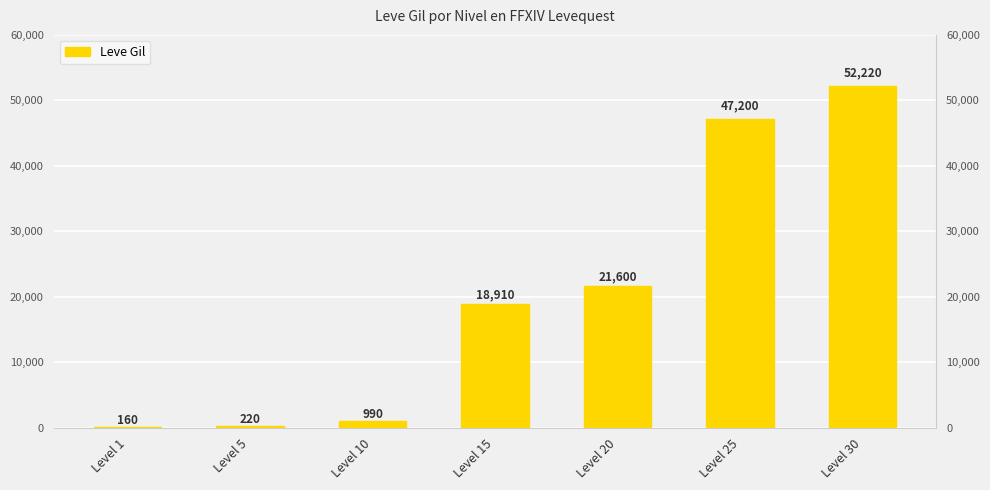

At which category does the chart reach its minimum across all series?

Level 1